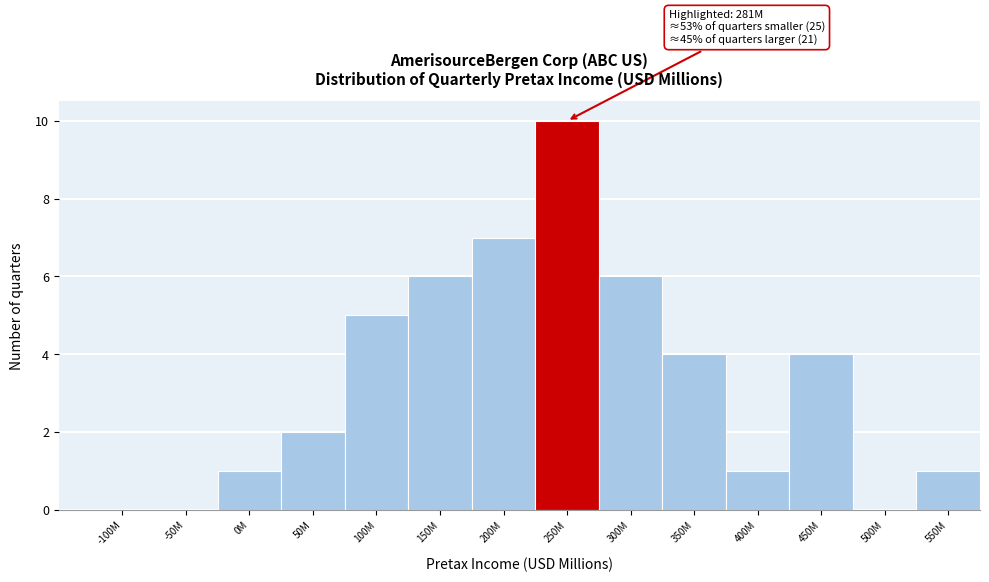

Reading right to left, extract all data points from this chart.

550M=1	500M=0	450M=4	400M=1	350M=4	300M=6	250M=10	200M=7	150M=6	100M=5	50M=2	0M=1	-50M=0	-100M=0